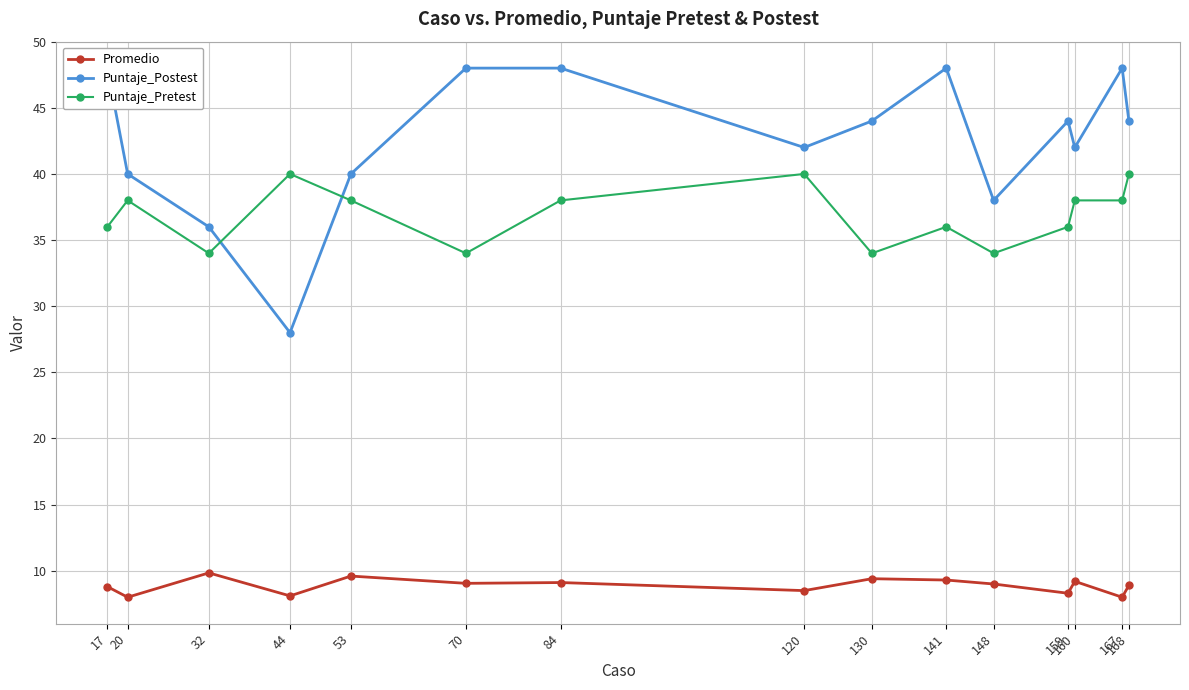

What are all the series names shown in the legend?

Promedio, Puntaje_Postest, Puntaje_Pretest